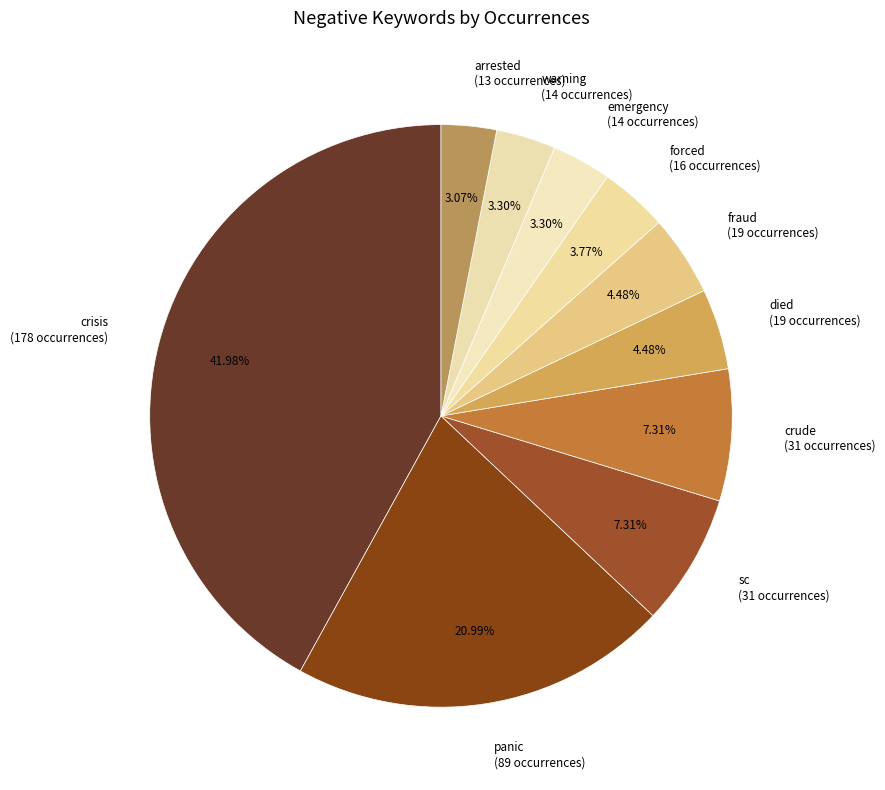

Which category has the biggest portion of the pie?

crisis